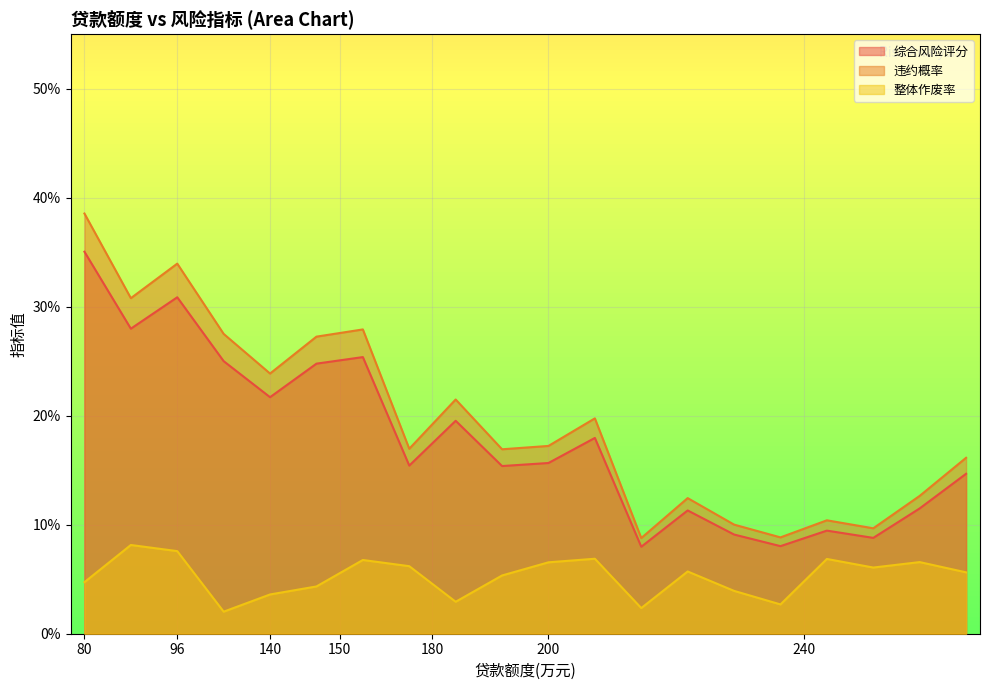

What is the average value of the 整体作废率 series?

0.1